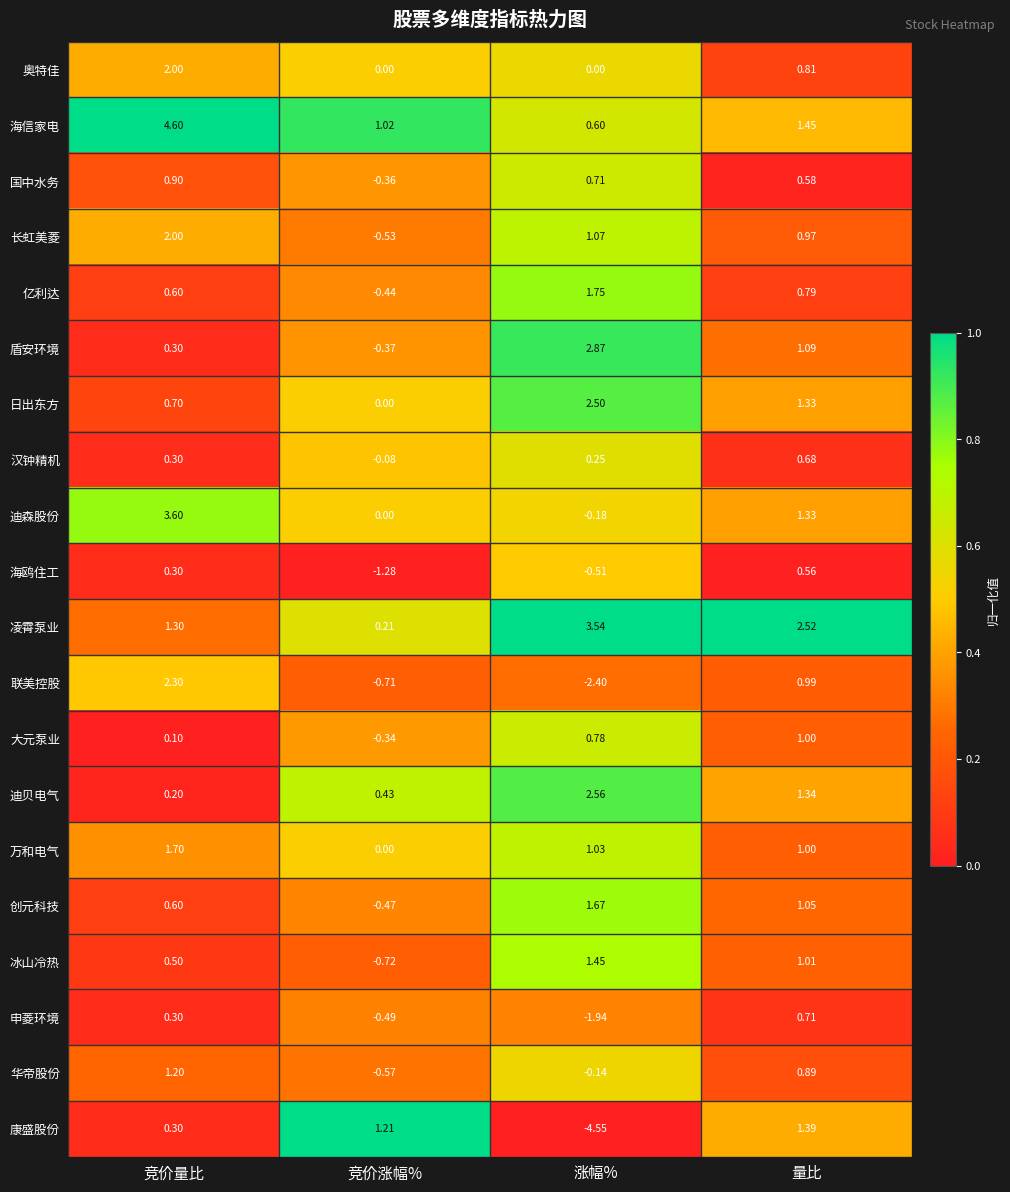

Where does the 长虹美菱 series first go above 1?

竞价量比